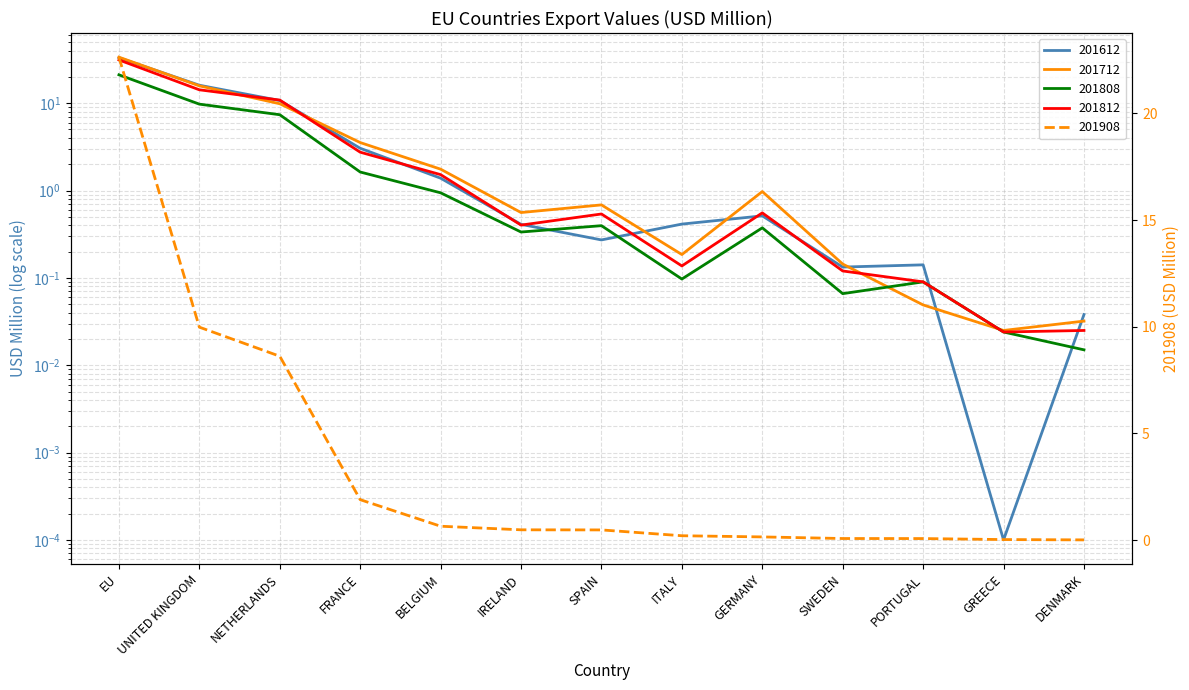

What is the difference between the highest and lowest values at ITALY?

0.3